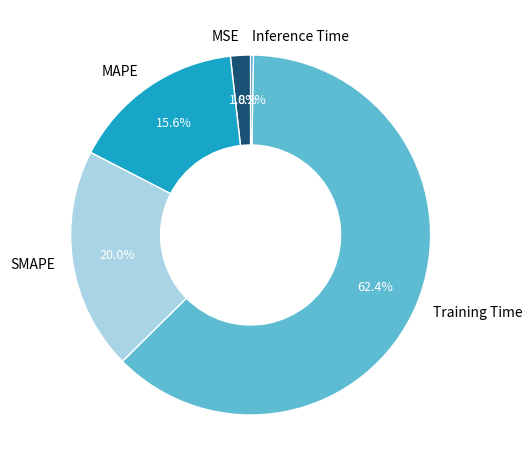

What is the largest slice in the pie chart?

Training Time